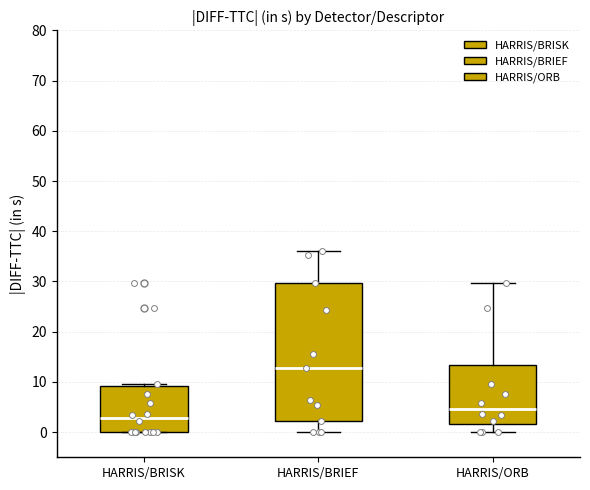

Where does the upper whisker of the box for HARRIS/BRIEF end on the y-axis? The values are not printed on the chart, so give them approximately, as read against the axis.

36